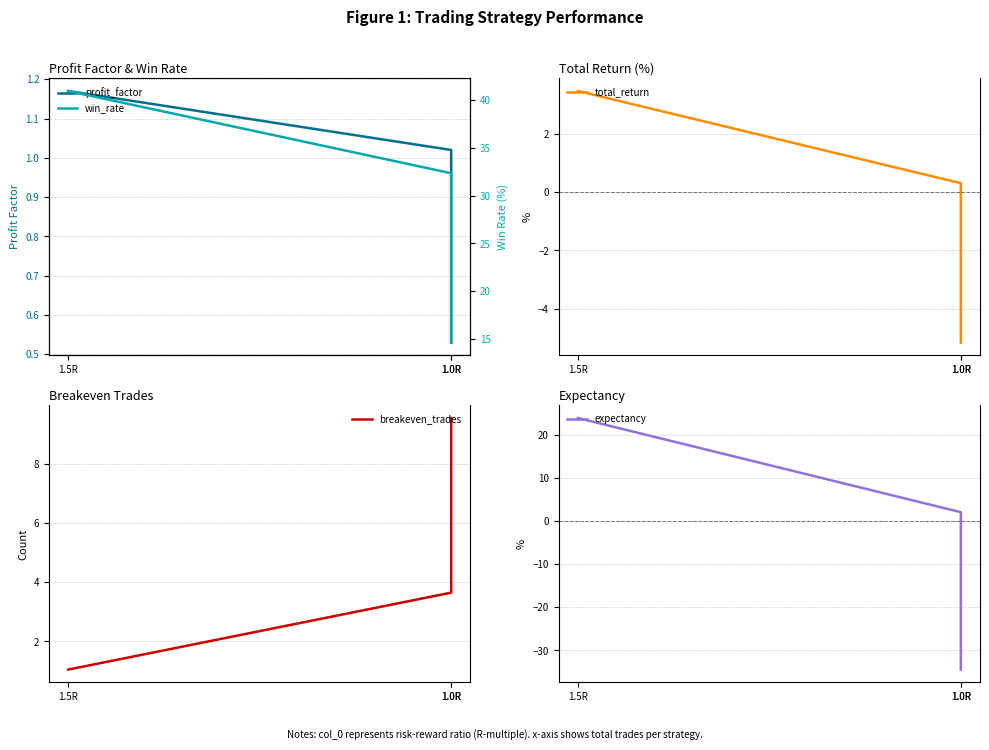

Which series has the widest spread of values?

expectancy